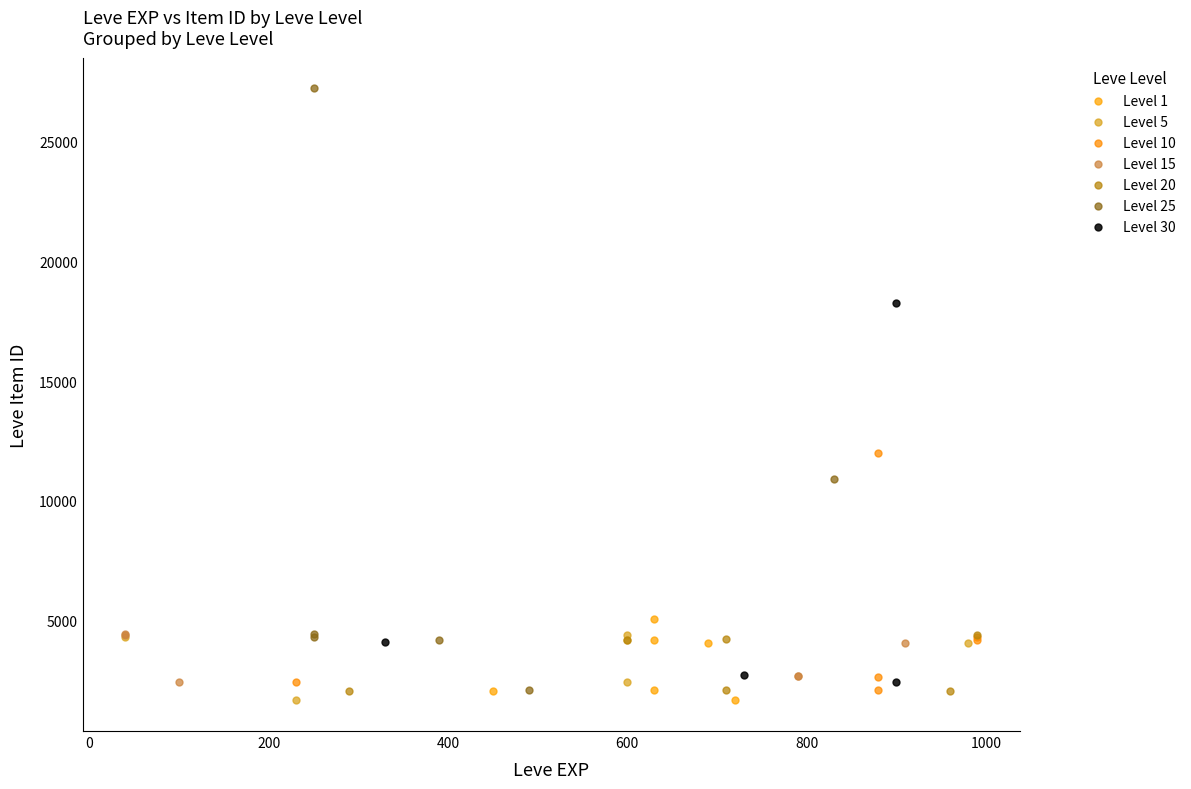

Which series has the widest spread of Y values?

Level 25